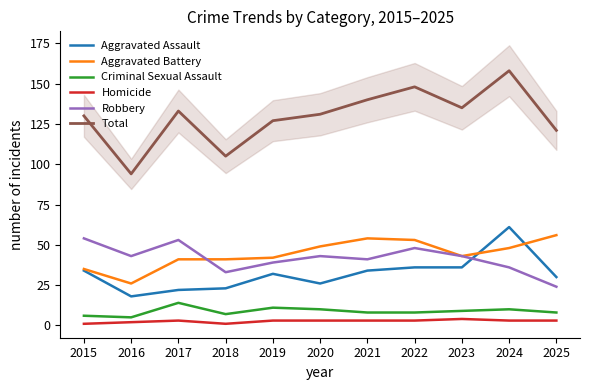

Which category has the highest value in the Aggravated Battery series?

2025